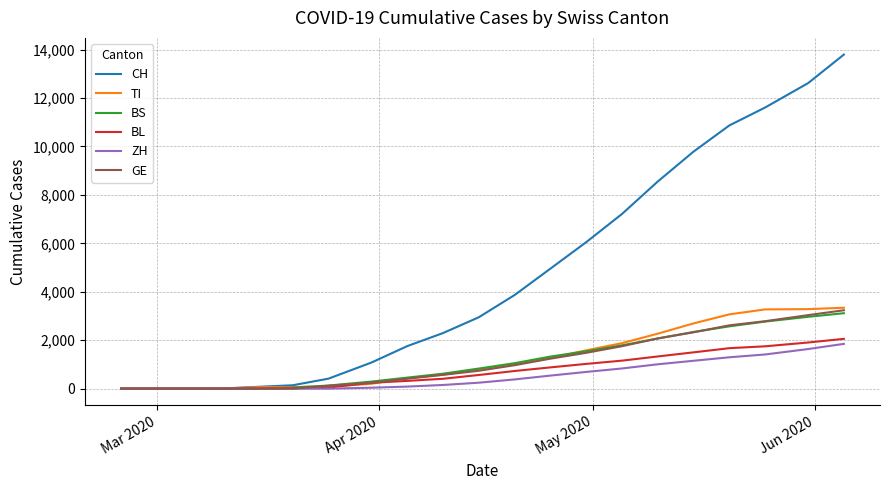

Which series has the largest range (max minus min)?

CH